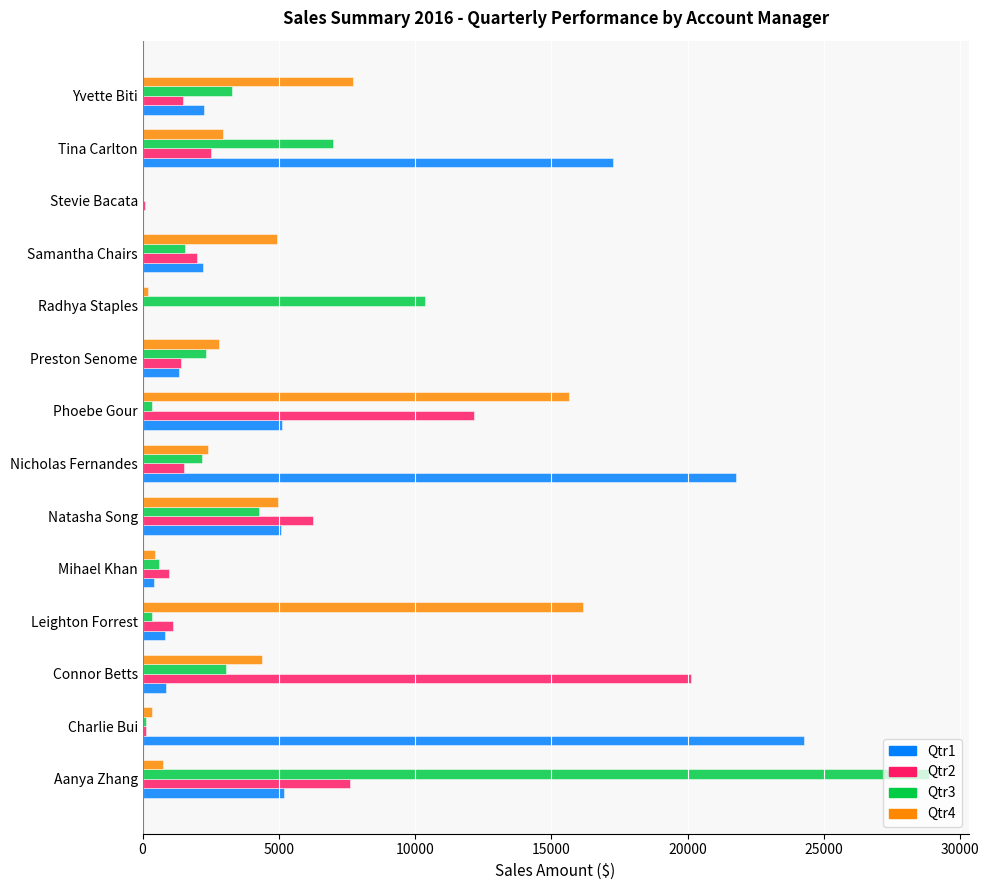

At which category is the sum across all series the highest?

Aanya Zhang